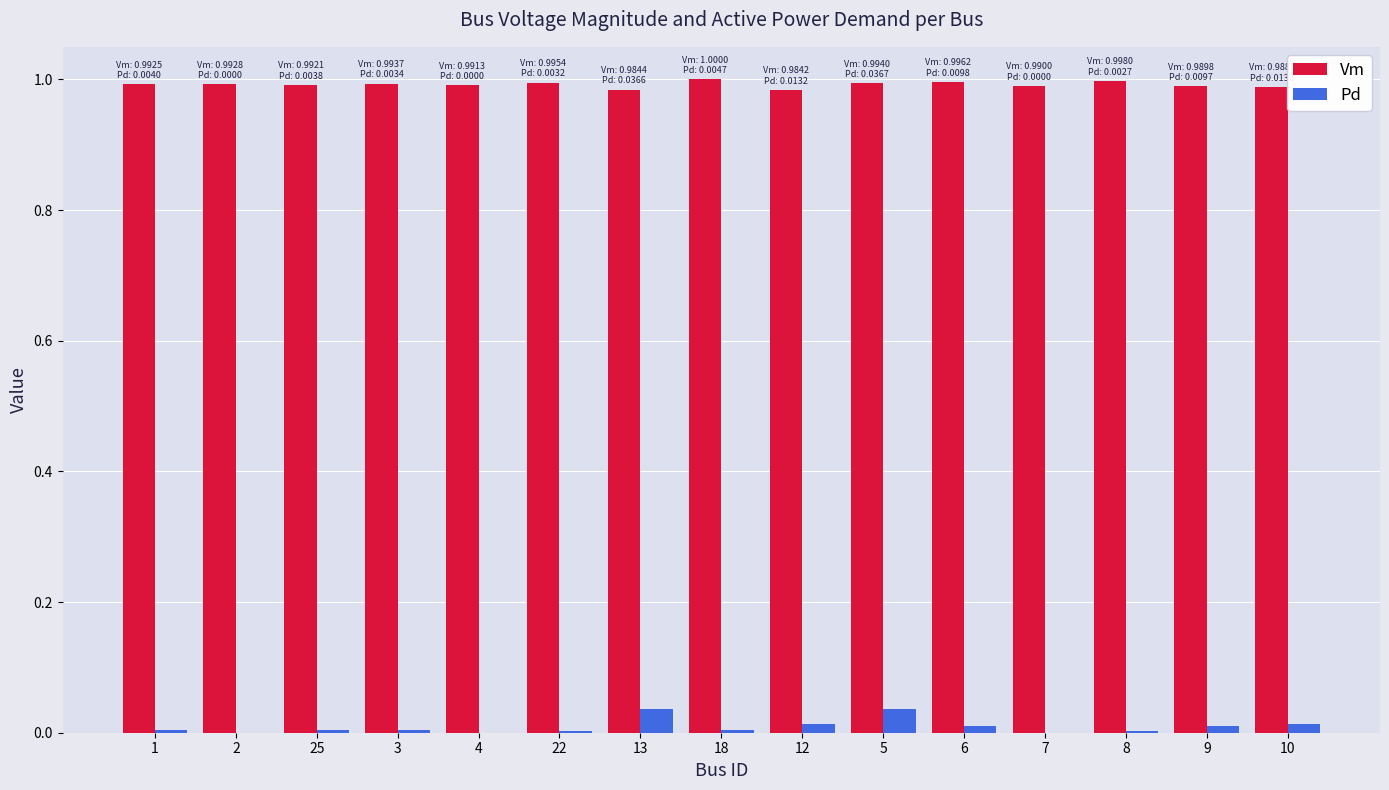

The value of Vm at 9 is 1.3. True or false?

False